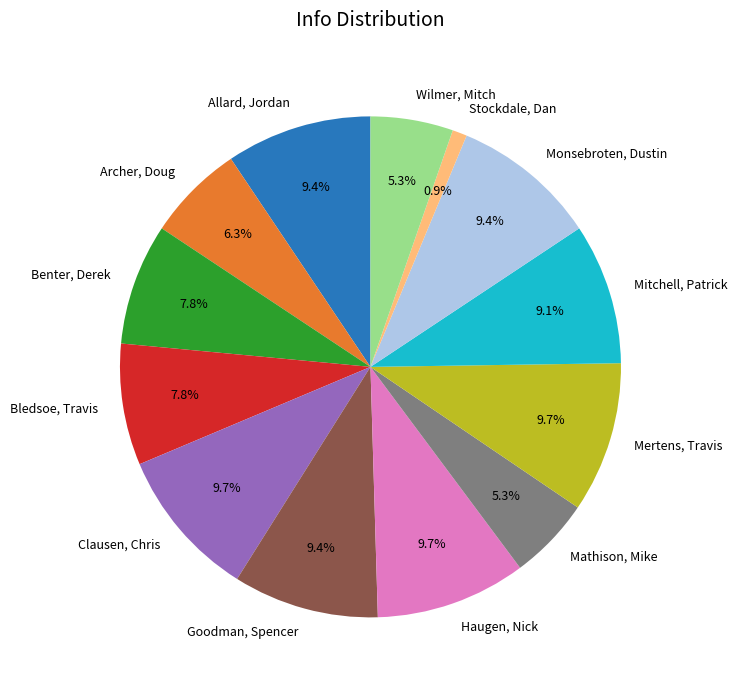

Is Archer, Doug the majority of the pie?

No